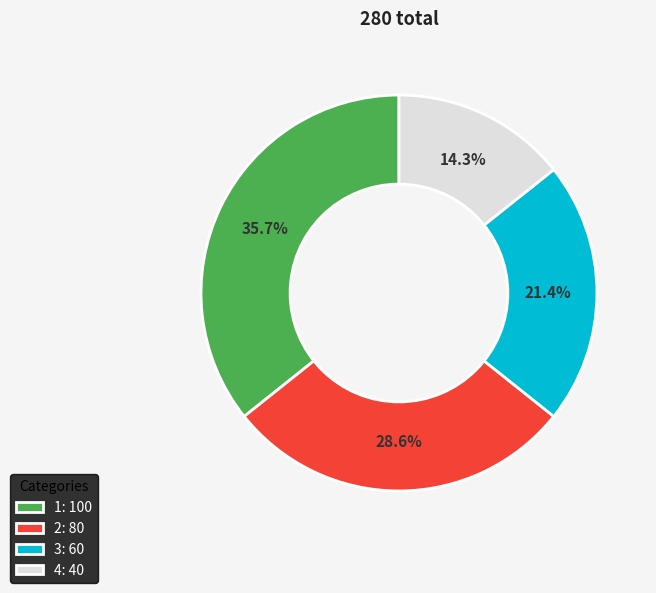

Does 3 represent more than half of the total?

No